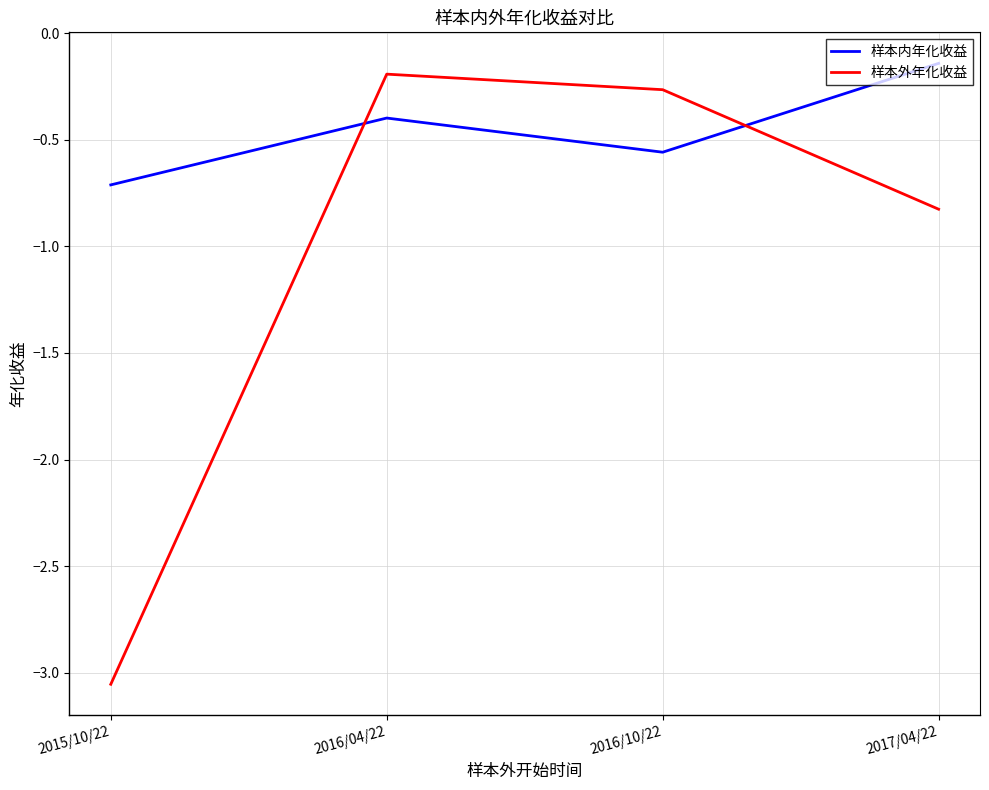

Which series ends up on top after the final intersection of 样本内年化收益 and 样本外年化收益?

样本内年化收益